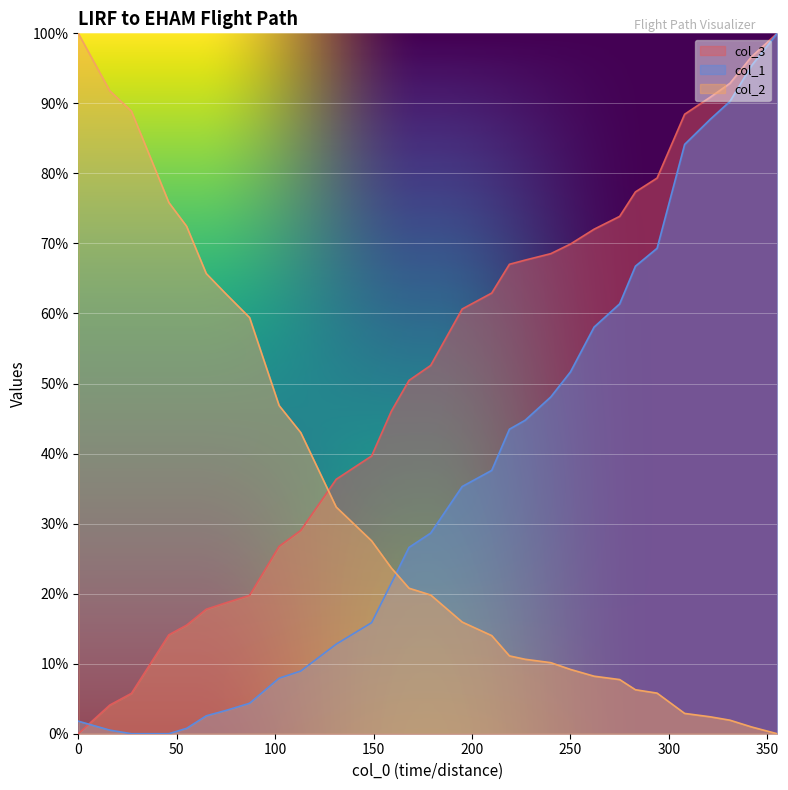

Reading left to right, extract all data points from this chart.

col_3: 0.0	4.1	5.8	14.1	15.5	17.8	18.7	19.7	26.8	29.0	36.3	39.7	46.0	50.4	52.6	60.6	62.9	67.0	67.6	68.5	69.9	72.0	73.9	77.4	79.3	88.5	90.9	92.9	96.7	100.0
col_2: 100.0	91.8	88.9	75.8	72.5	65.7	62.8	59.4	46.9	43.0	32.4	27.5	23.7	20.8	19.8	15.9	14.0	11.1	10.6	10.1	9.2	8.2	7.7	6.3	5.8	2.9	2.4	1.9	1.0	0.0
col_1: 1.8	0.5	0.0	0.0	0.8	2.6	3.3	4.3	7.9	9.0	12.8	15.9	21.5	26.6	28.6	35.3	37.6	43.5	44.8	48.1	51.7	58.1	61.4	66.8	69.3	84.1	87.7	90.3	95.4	100.0